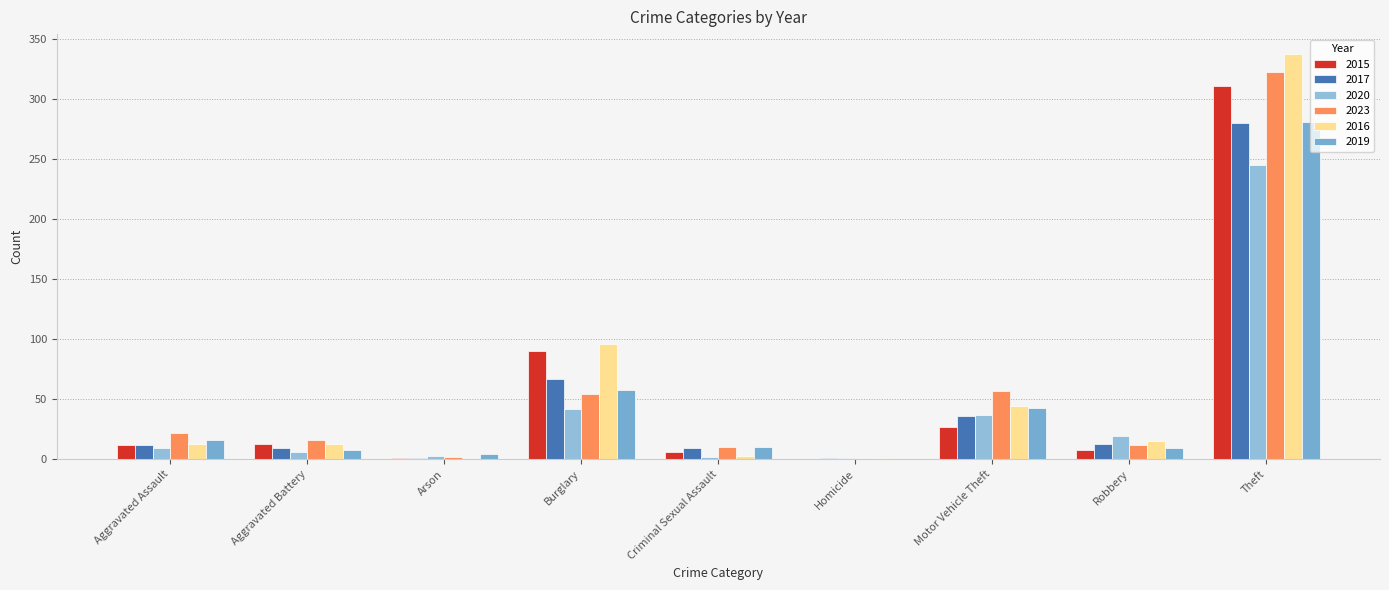

How many data points does each series have?

9